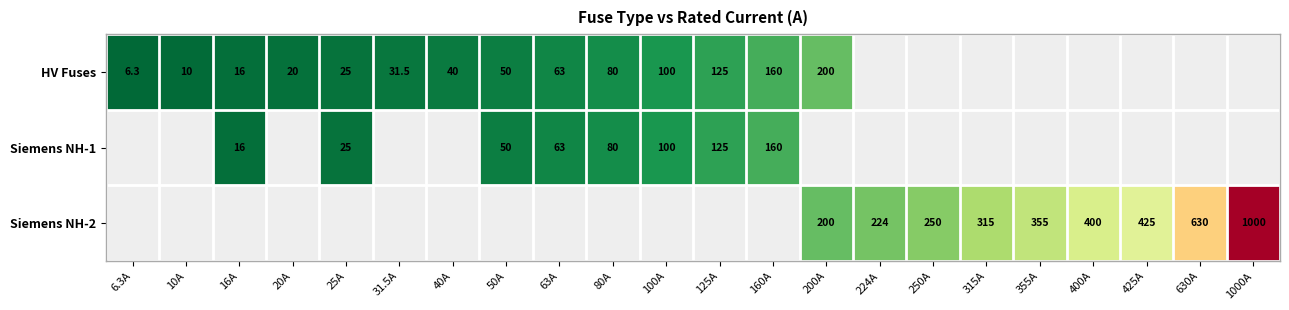

At which category is the sum across all series the highest?

1000A